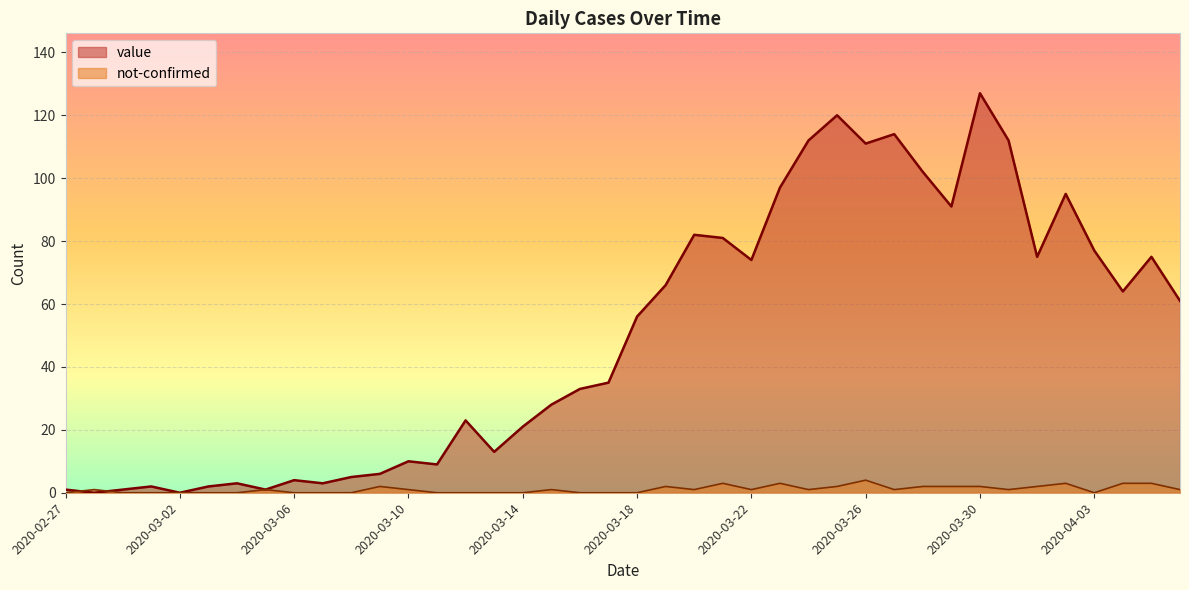

Which series ends up on top after the final intersection of value and not-confirmed?

value